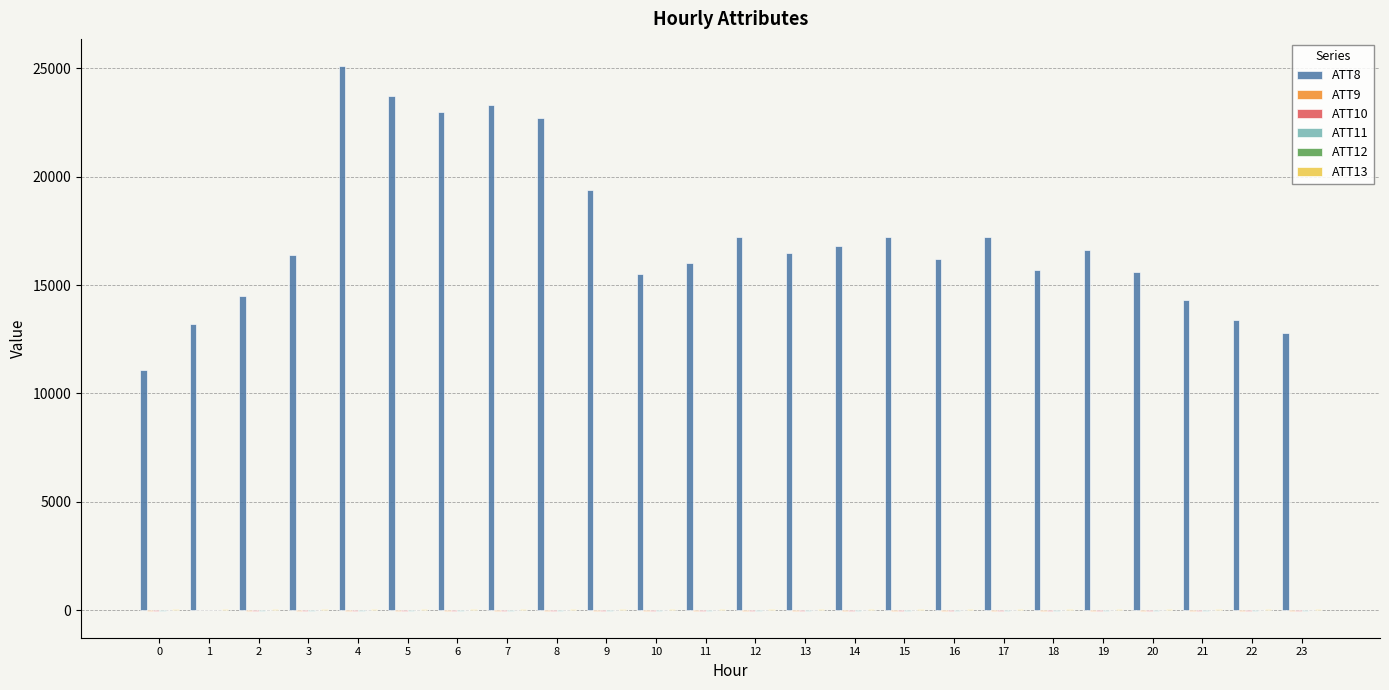

What is the maximum value shown in the chart?

25100.0